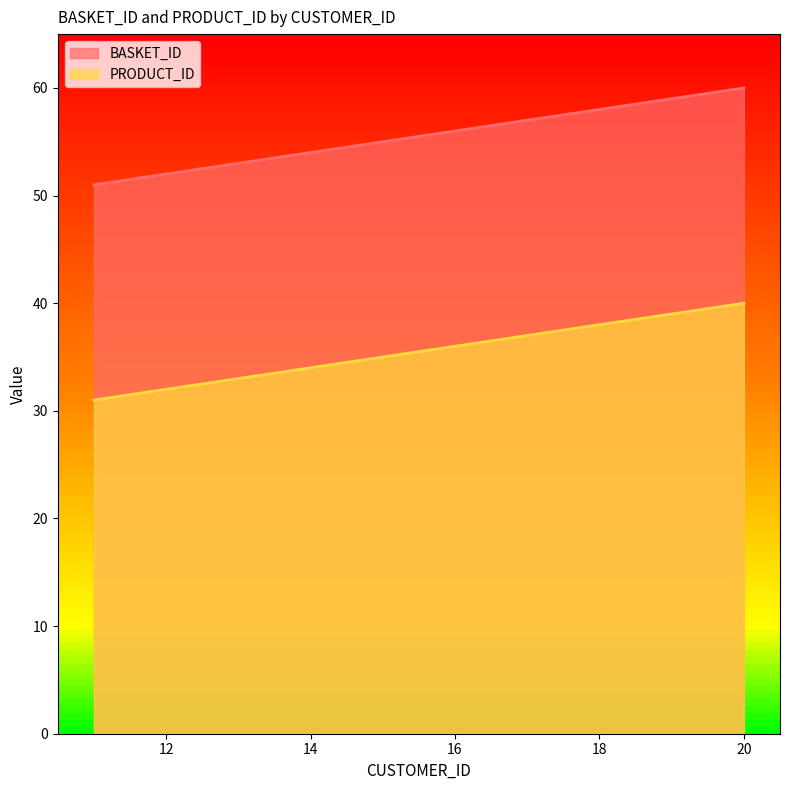

True or false: PRODUCT_ID and BASKET_ID cross at least once.

False